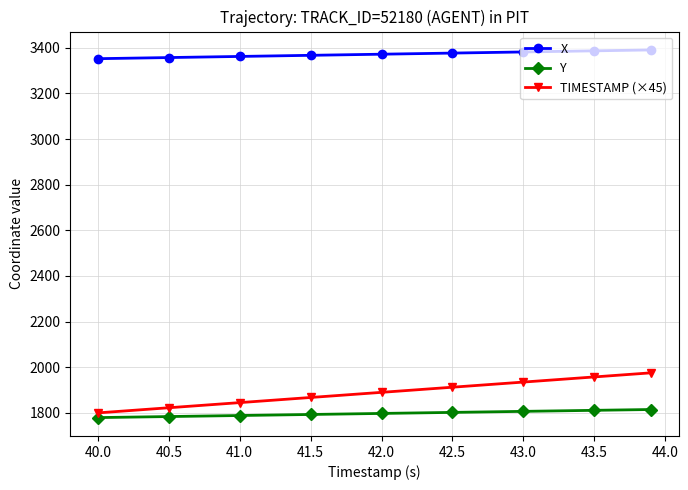

True or false: Y and X intersect in this chart.

False